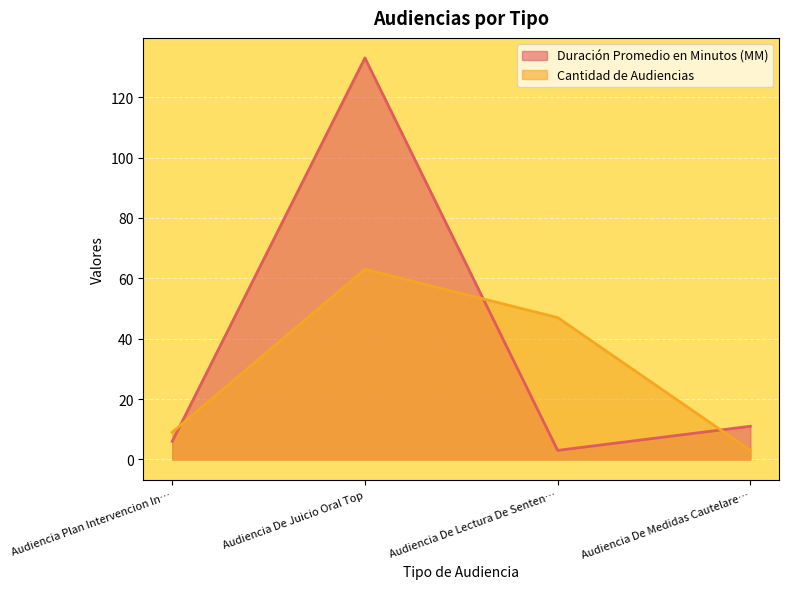

What are all the series names shown in the legend?

Duración Promedio en Minutos (MM), Cantidad de Audiencias